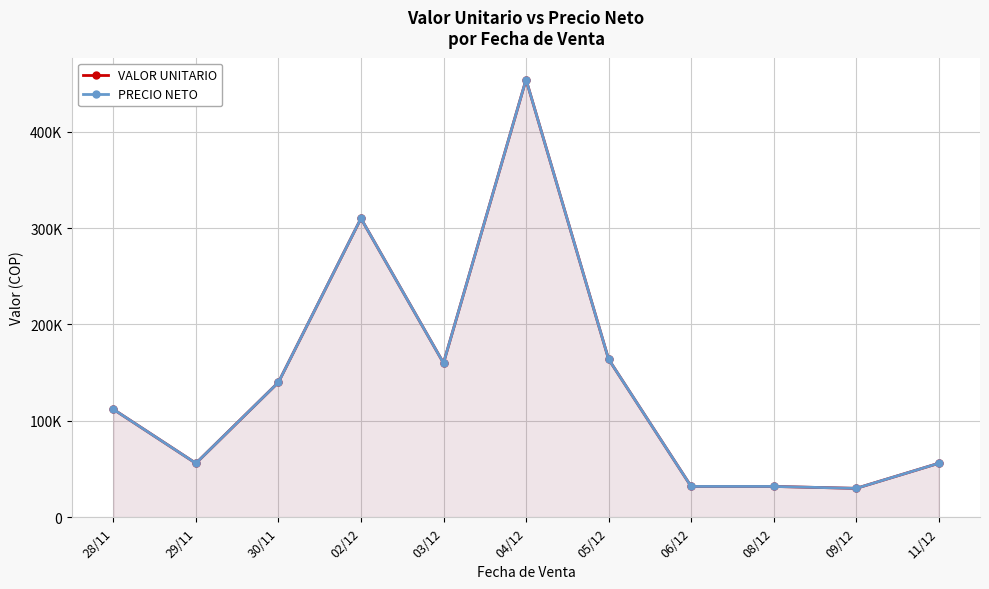

Does the chart have visible grid lines?

Yes